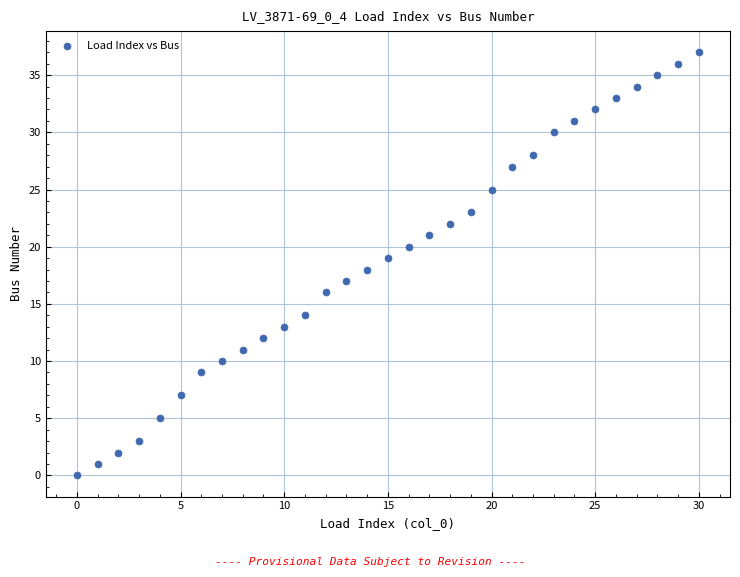

What is the range of Y values (max minus min)?

37